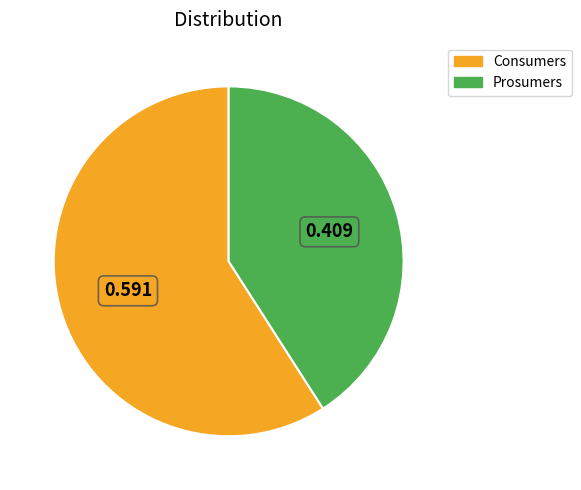

Between Consumers and Prosumers, which is larger?

Consumers